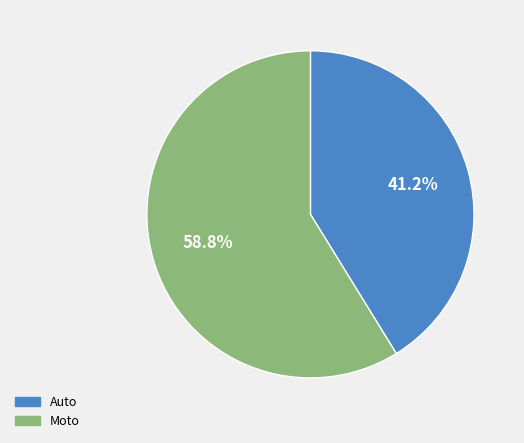

How many segments does this pie chart have?

2